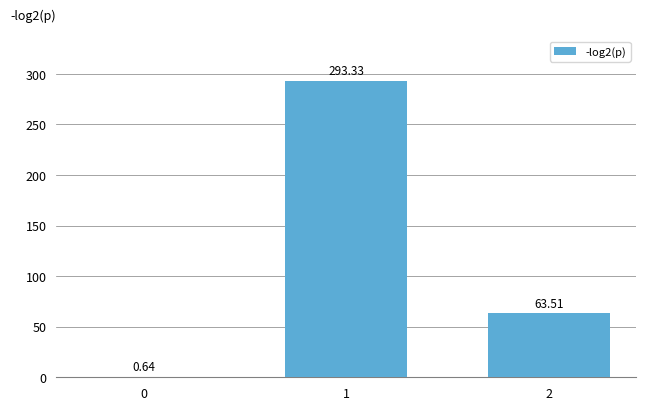

The chart shows a value of 430.8 at 1. True or false?

False